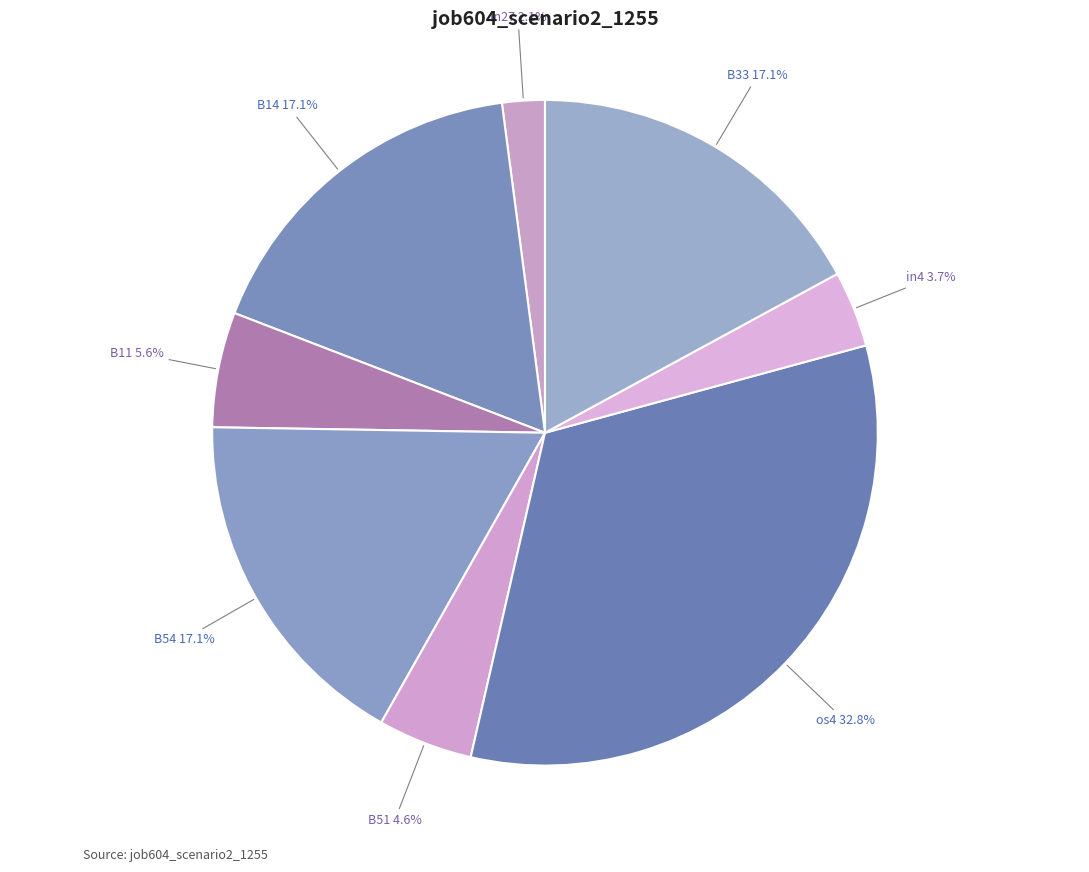

How many segments does this pie chart have?

8